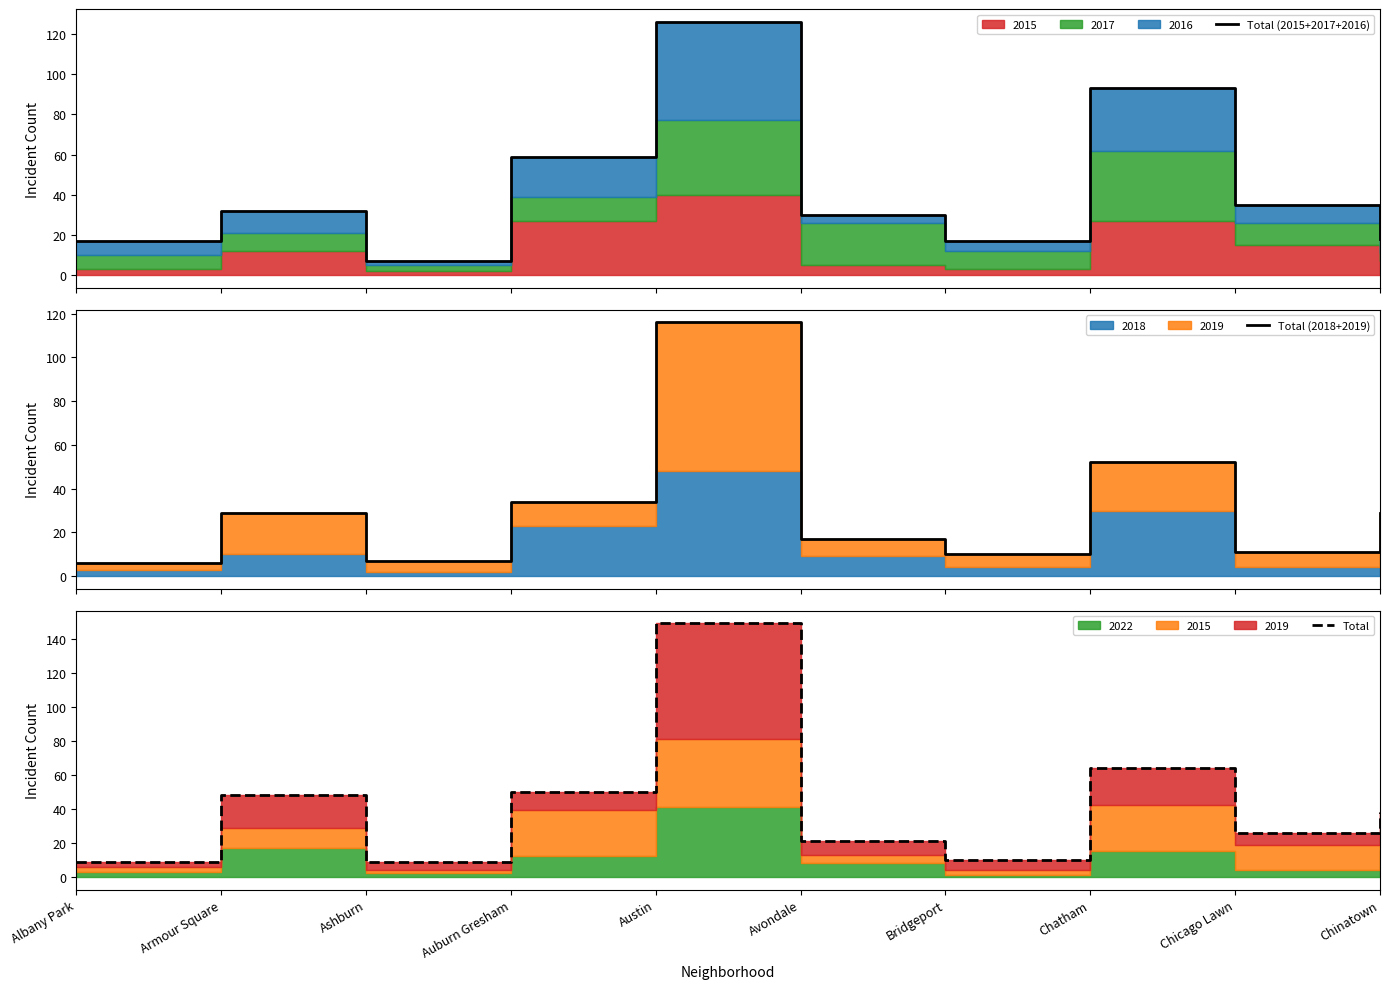

Where do Total (2015+2017+2016) and Total (2018+2019) first cross each other?

Chicago Lawn and Chinatown